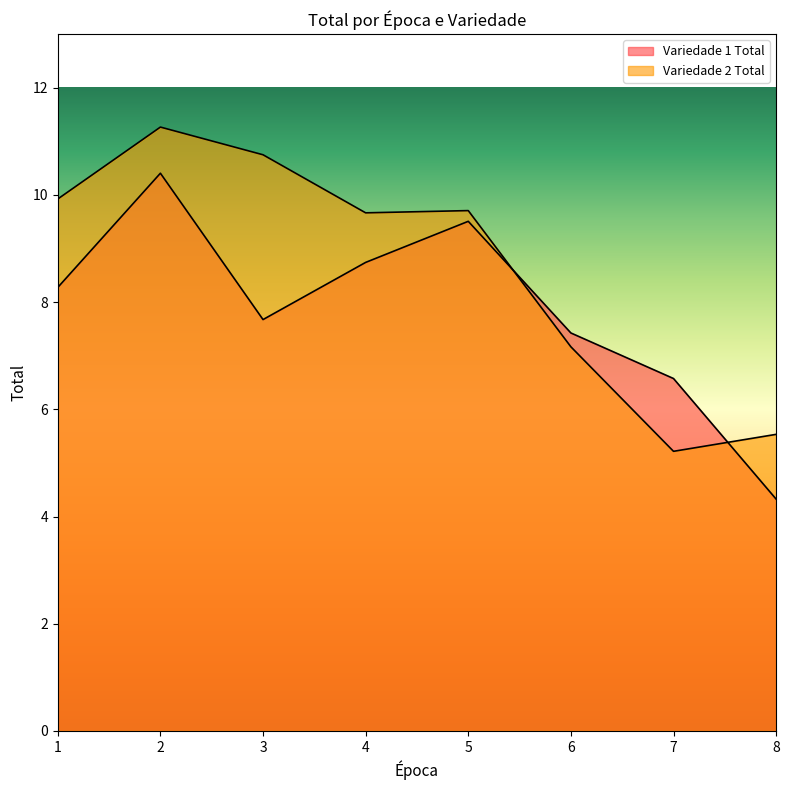

Read the Variedade 1 Total value at 5.

9.5